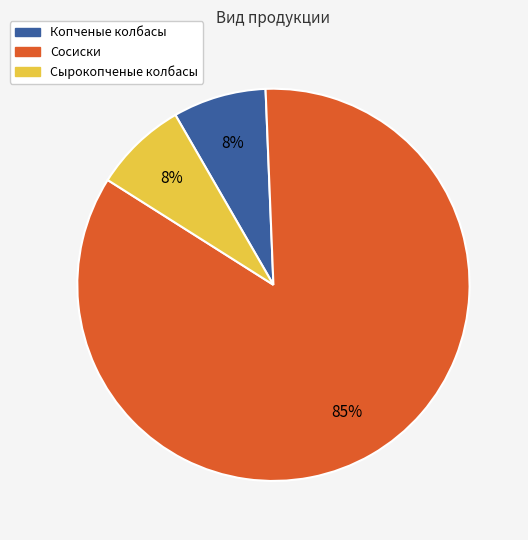

What is the ratio of the value at Копченые колбасы to the value at Сырокопченые колбасы?

1.0